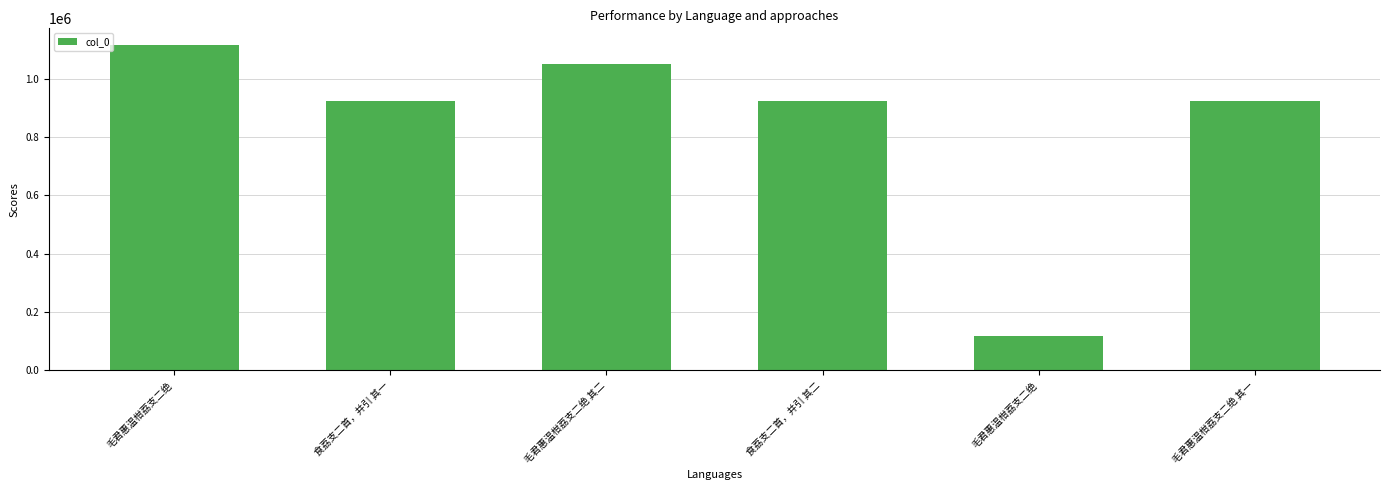

Does the chart contain any negative values?

No